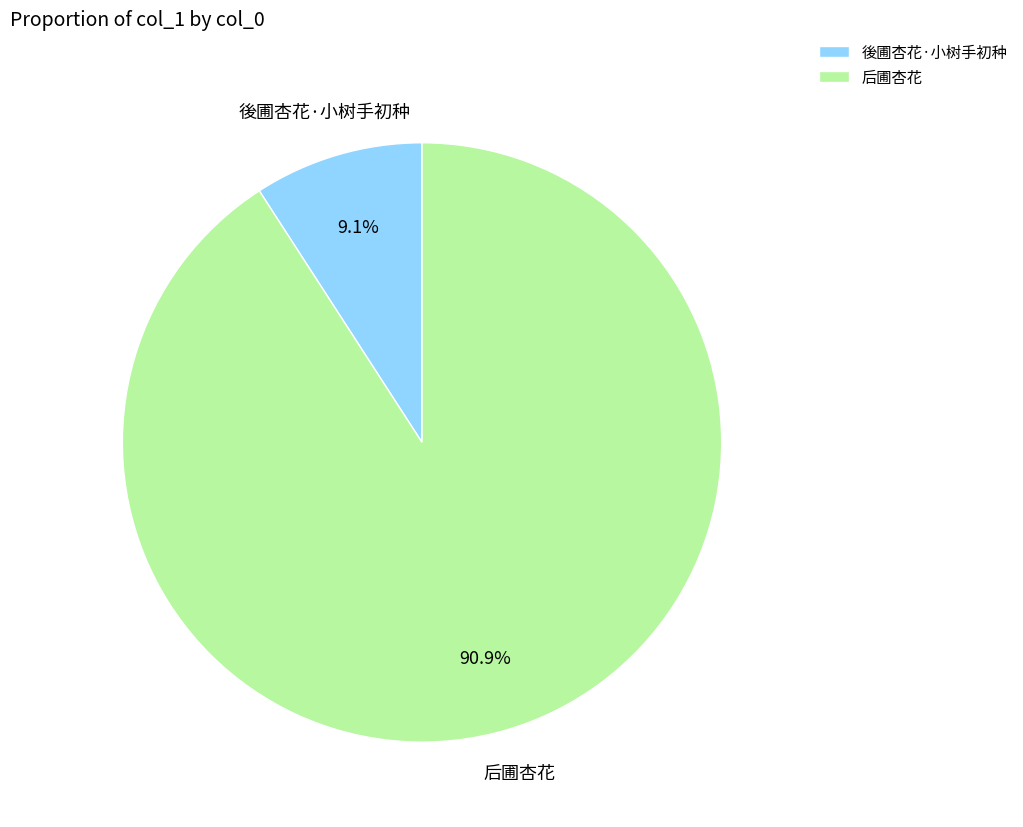

To the nearest percent, what is the combined percentage of 后圃杏花 and 後圃杏花·小树手初种?

100%